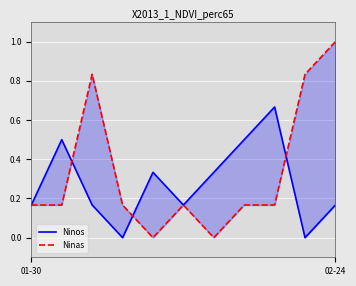

What is the average value of the Ninos series?

0.3